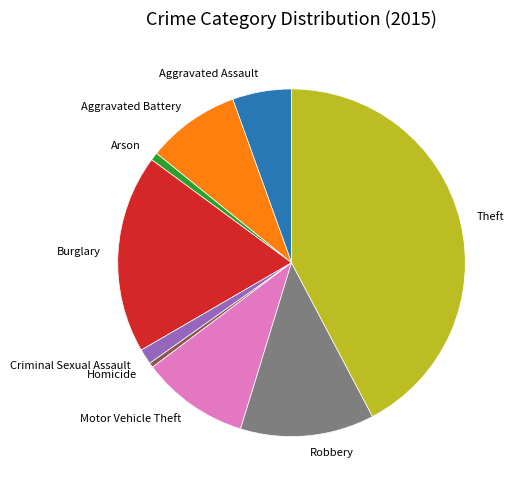

Is there a majority slice in this chart?

No